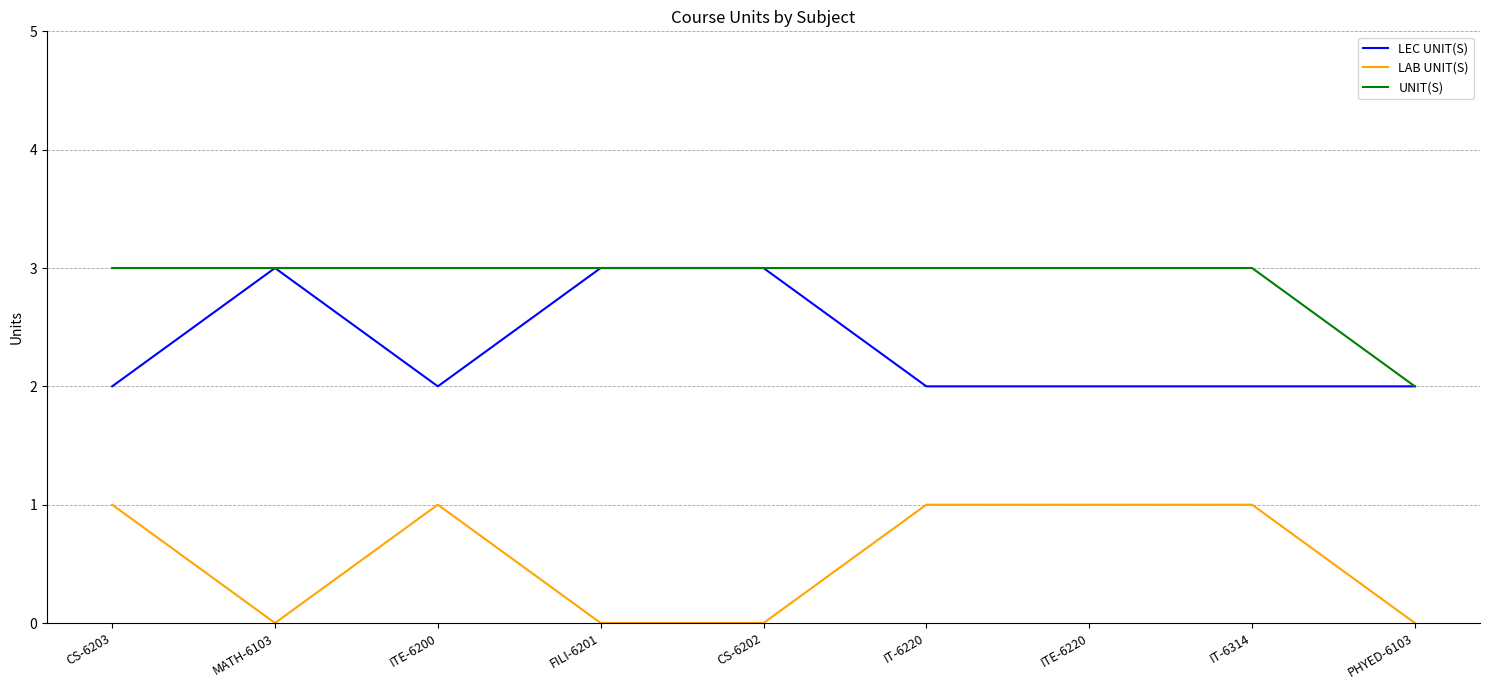

True or false: LEC UNIT(S) has a value of 3 at CS-6202.

True